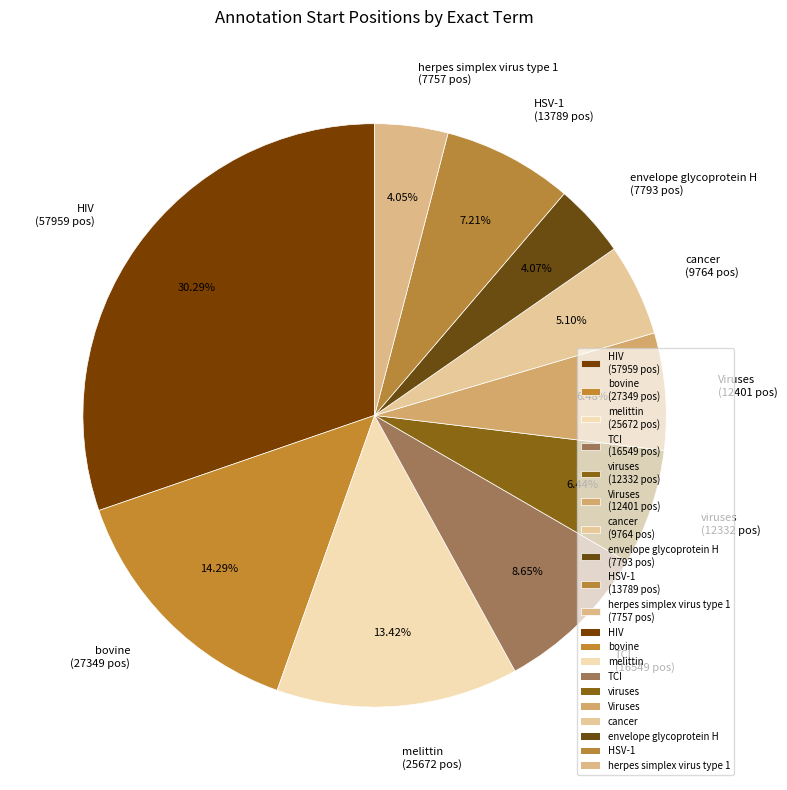

How many slices are in this pie chart?

10